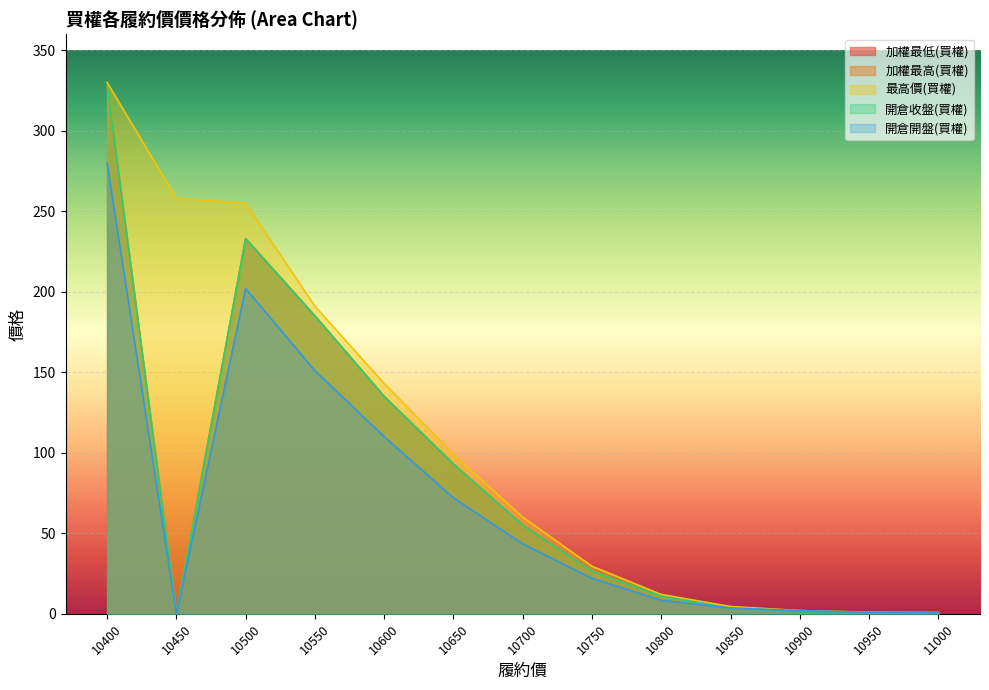

Which label corresponds to the largest value in the chart?

10400